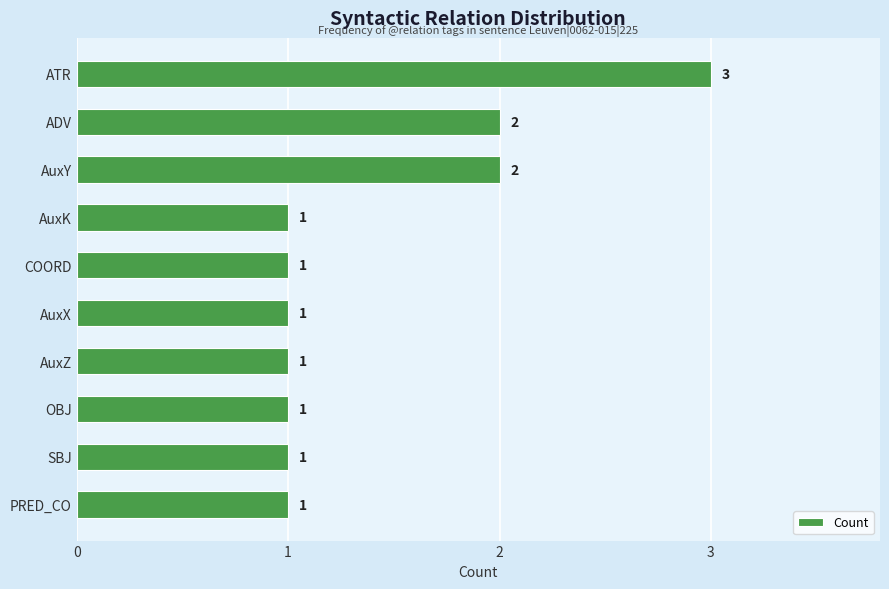

Reading top to bottom, what are all the values shown in this chart?

3	2	2	1	1	1	1	1	1	1